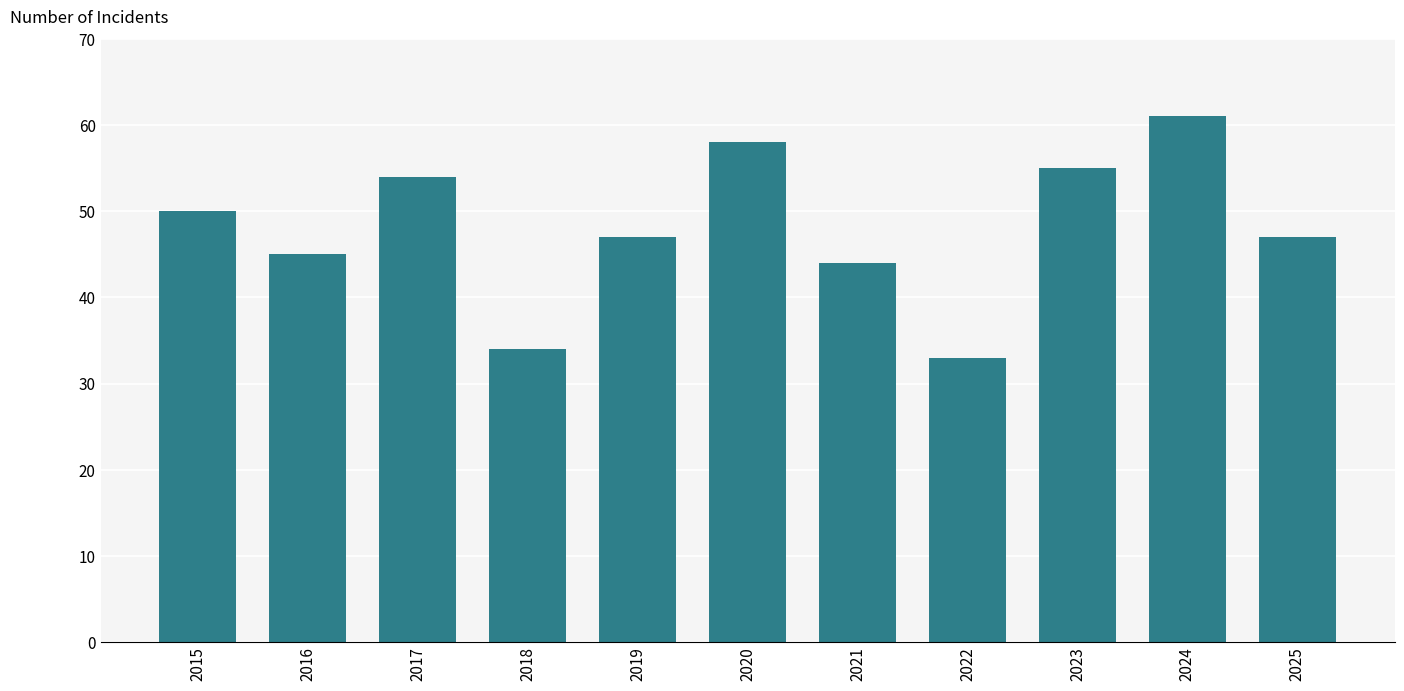

Reading left to right, transcribe all the data shown in this chart.

2015=50	2016=45	2017=54	2018=34	2019=47	2020=58	2021=44	2022=33	2023=55	2024=61	2025=47